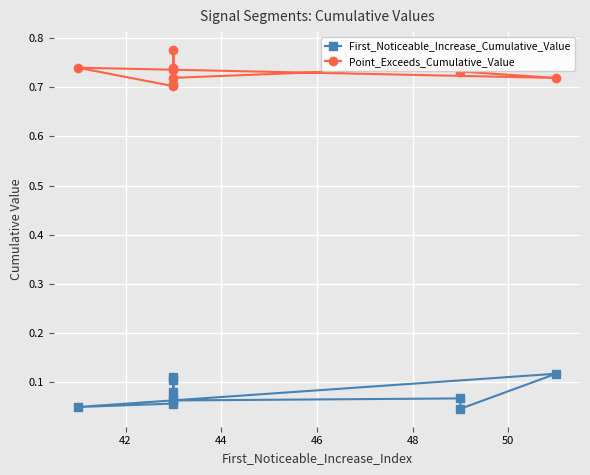

True or false: Point_Exceeds_Cumulative_Value and First_Noticeable_Increase_Cumulative_Value cross at least once.

False